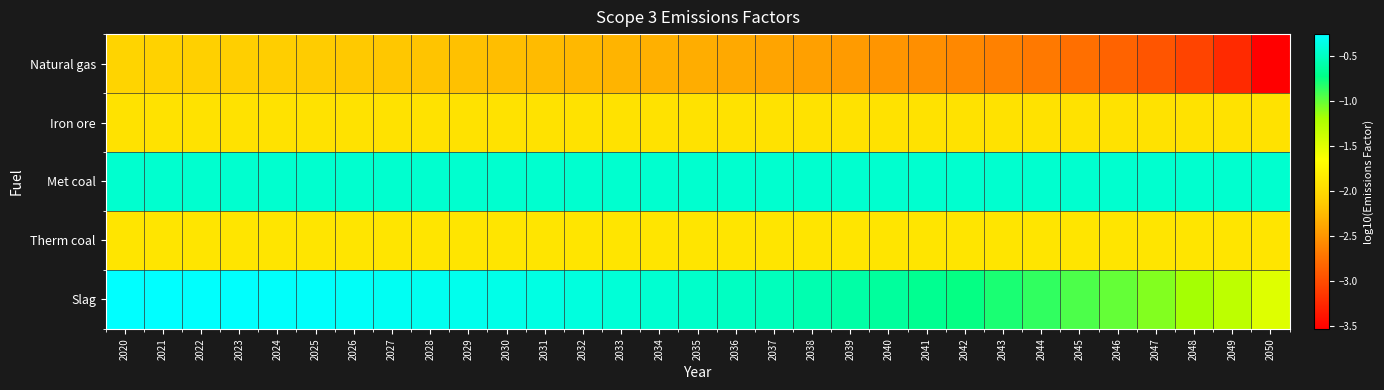

Which has a higher value, 2025 or 2044?

2025